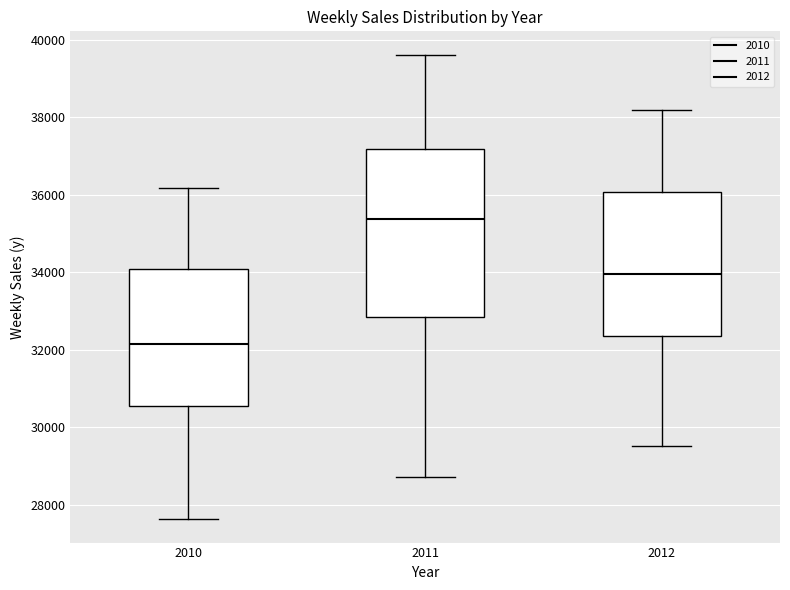

Which box has the highest median line?

2011